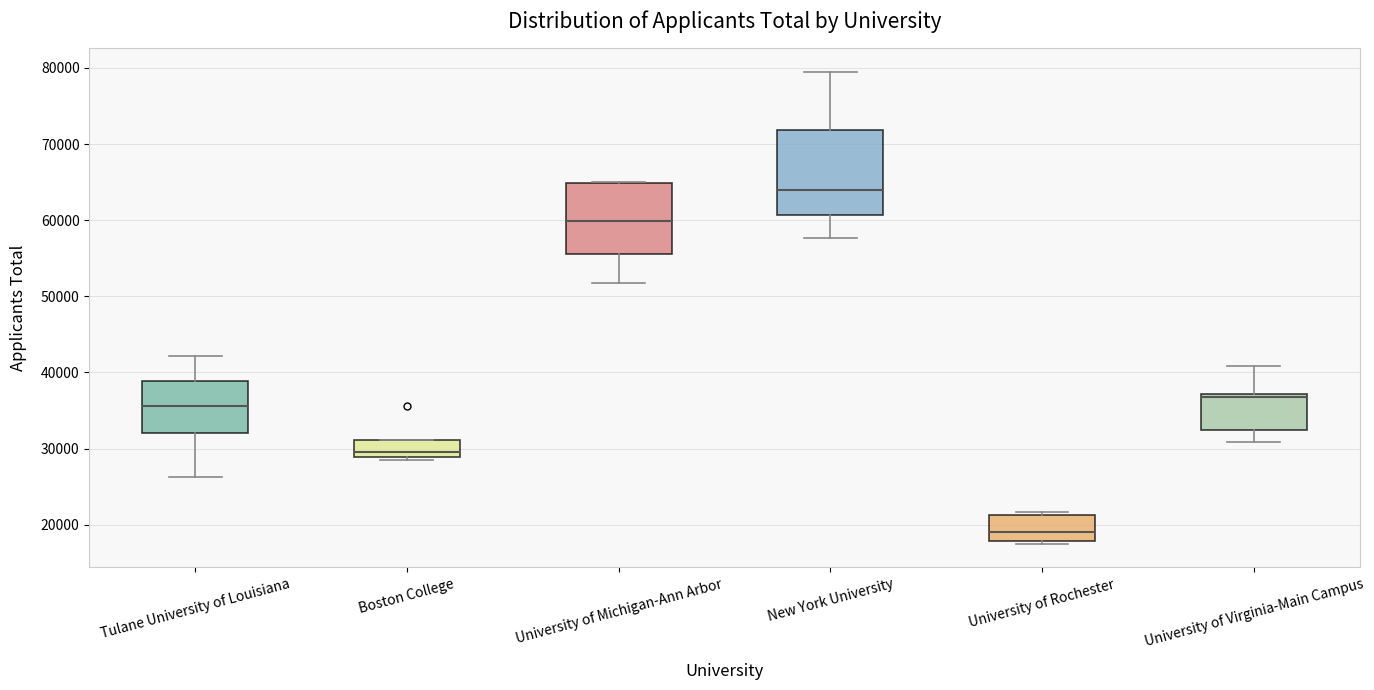

Reading left to right, transcribe this box plot: for each box, give where its median line is, the range the box spans, and where its two whiskers end, as read against the y-axis. The values are not printed on the chart, so give them approximately, as read against the axis.

Tulane University of Louisiana: median 36000, box 32000 to 39000, whiskers 26000 to 42000
Boston College: median 29000 (just above the box's lower edge), box 29000 to 31000, whiskers 28000 to 31000
University of Michigan-Ann Arbor: median 60000, box 56000 to 65000, whiskers 52000 to 65000
New York University: median 64000, box 61000 to 72000, whiskers 58000 to 79000
University of Rochester: median 19000, box 18000 to 21000, whiskers 17000 to 22000
University of Virginia-Main Campus: median 37000 (just below the box's upper edge), box 32000 to 37000, whiskers 31000 to 41000